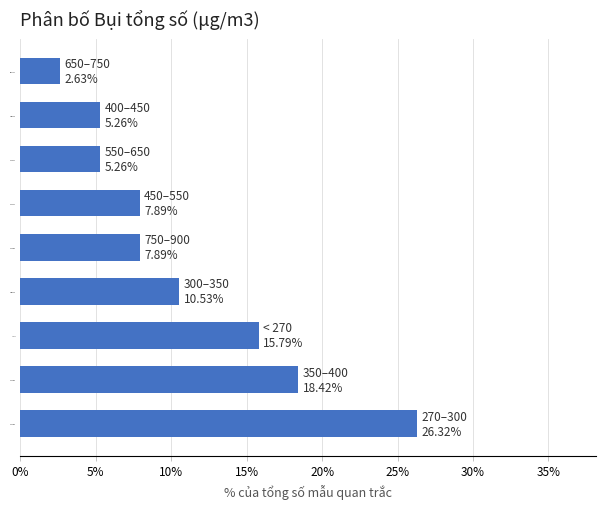

Reading bottom to top, transcribe all the data shown in this chart.

270–300=26.3	350–400=18.4	< 270=15.8	300–350=10.5	750–900=7.9	450–550=7.9	550–650=5.3	400–450=5.3	650–750=2.6